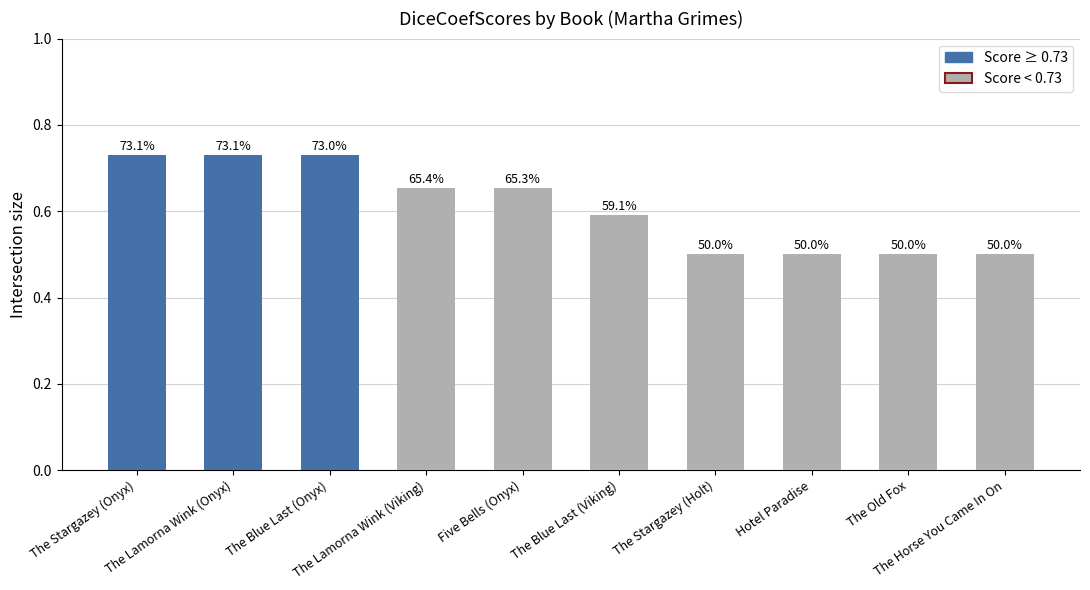

Is it true that the value at The Stargazey (Holt) is 0.5?

True